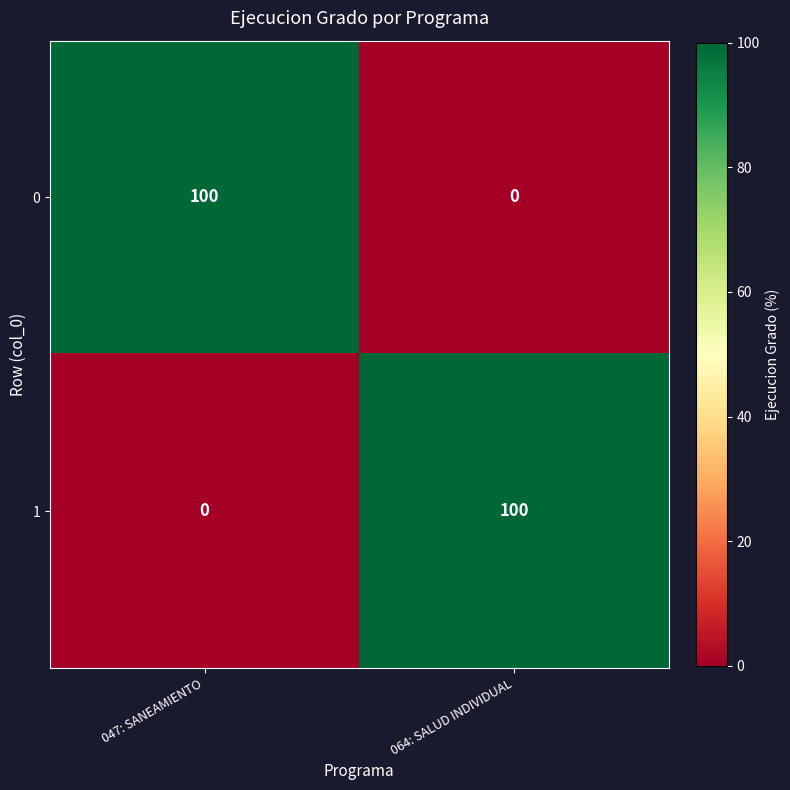

The value of 0 at 047: SANEAMIENTO is 69. True or false?

False